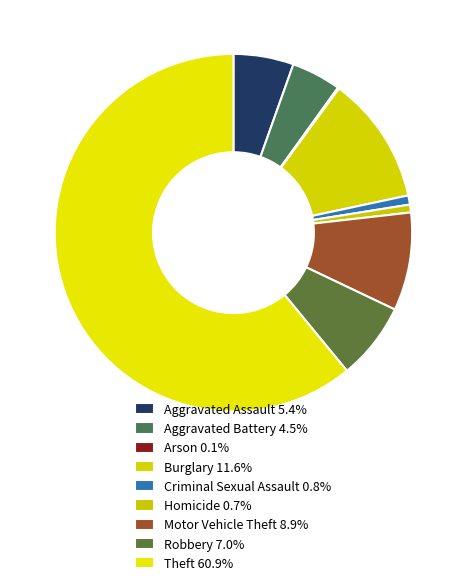

To the nearest percent, what portion does Theft represent?

61%